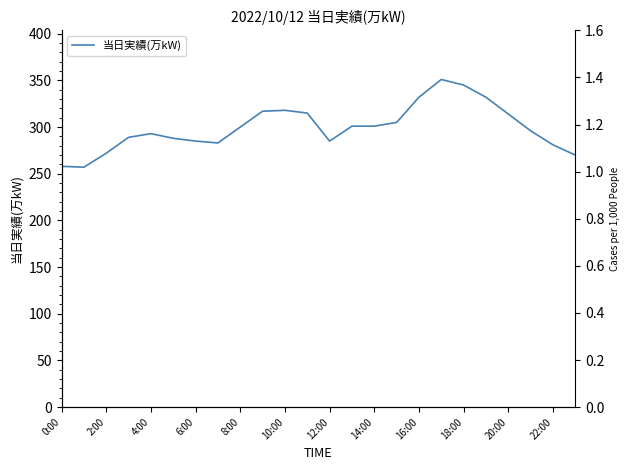

What value does the data have at 20:00, to the nearest 10?

310